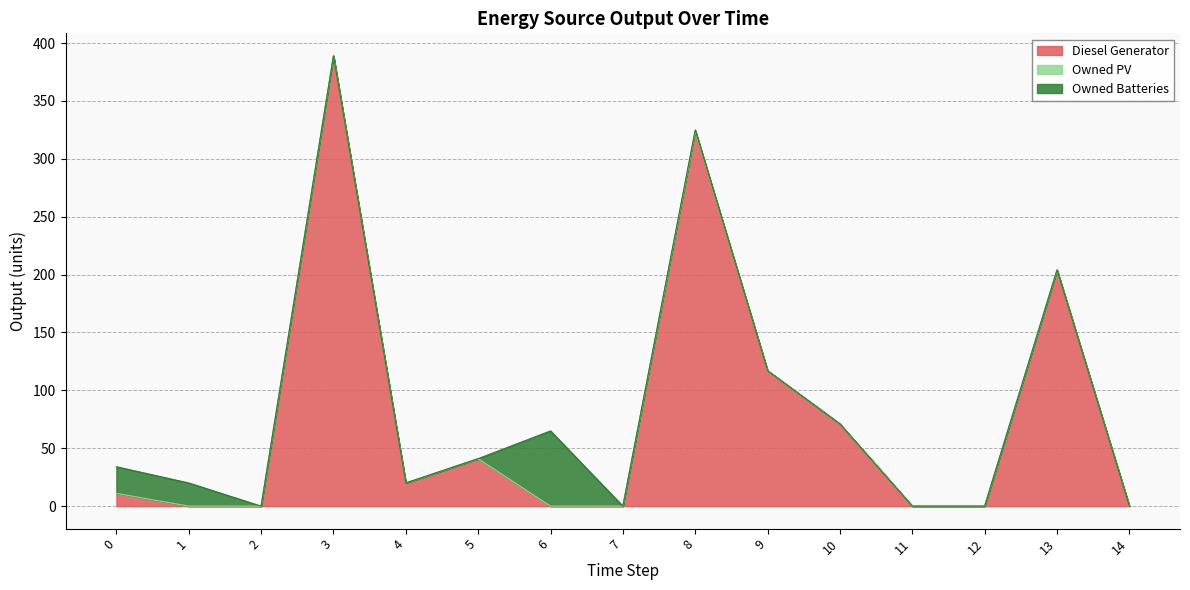

What is the spread (max minus min) of values at 5?

41